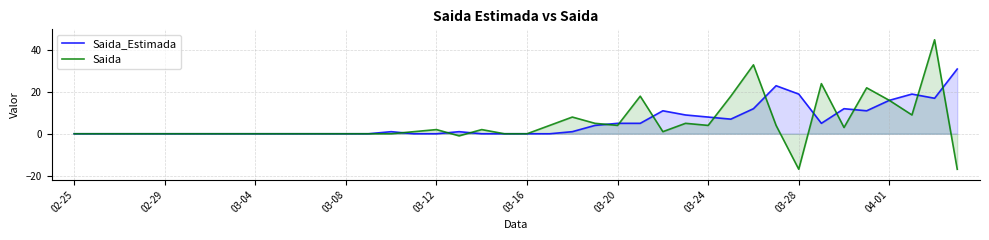

The value of Saida at 04-01 is 4. True or false?

False